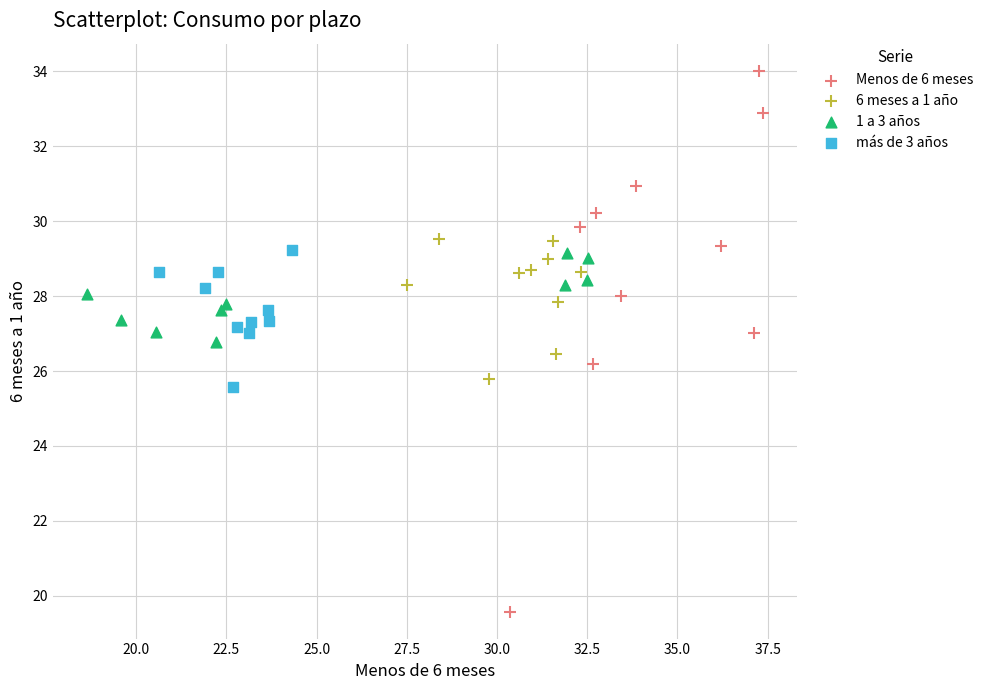

What are all the series names shown in the legend?

Menos de 6 meses, 6 meses a 1 año, 1 a 3 años, más de 3 años